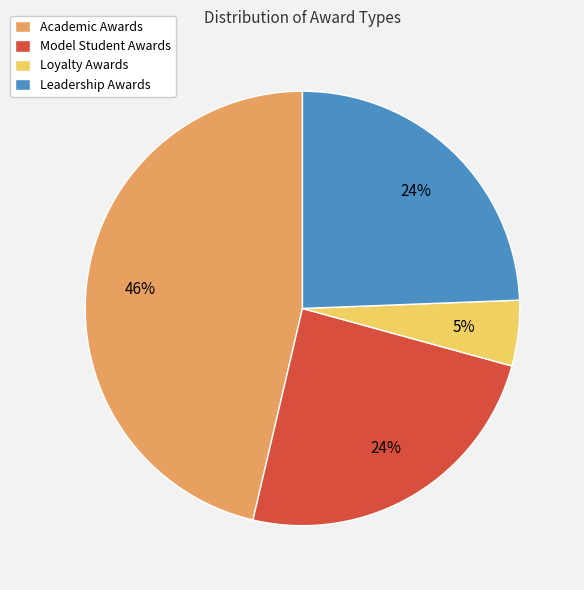

Do Model Student Awards and Academic Awards together represent more than half of the pie?

Yes